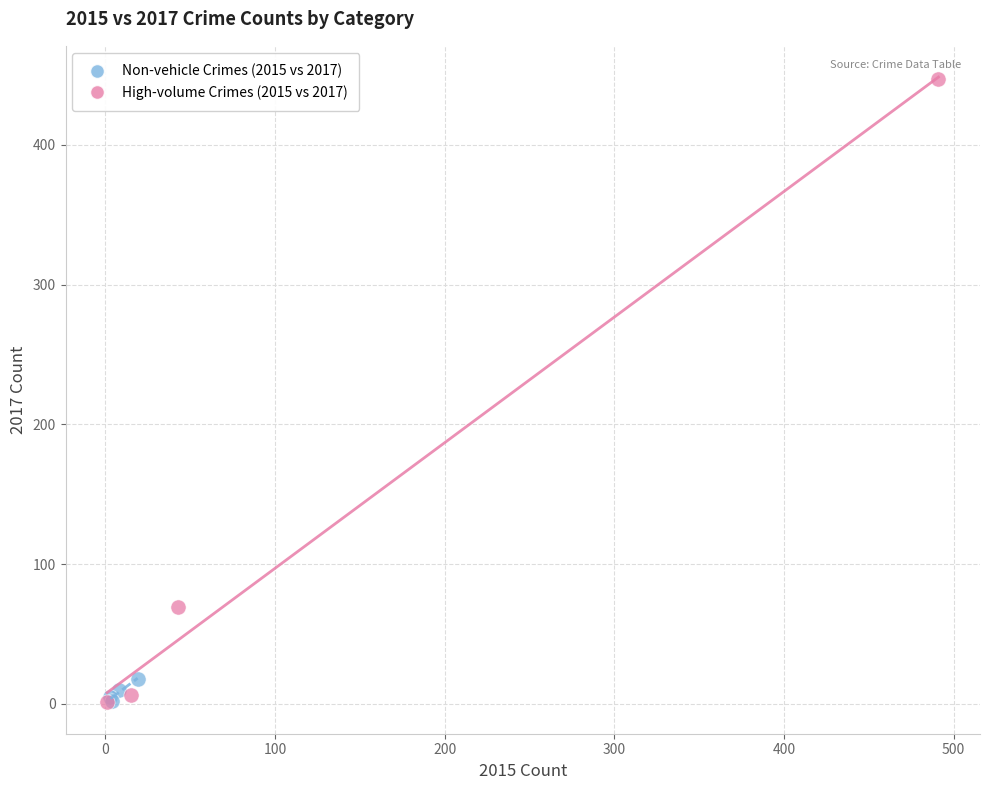

Which series has the largest Y range (max minus min)?

High-volume Crimes (2015 vs 2017)